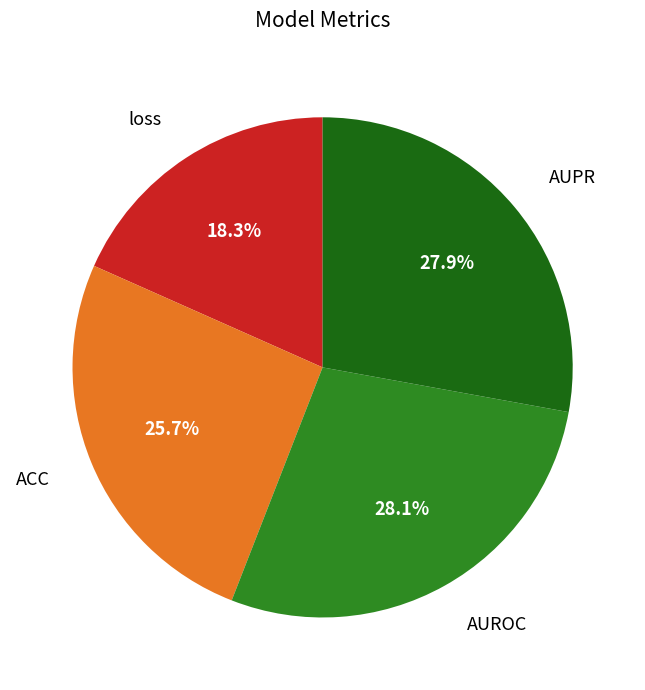

Is there a majority slice in this chart?

No